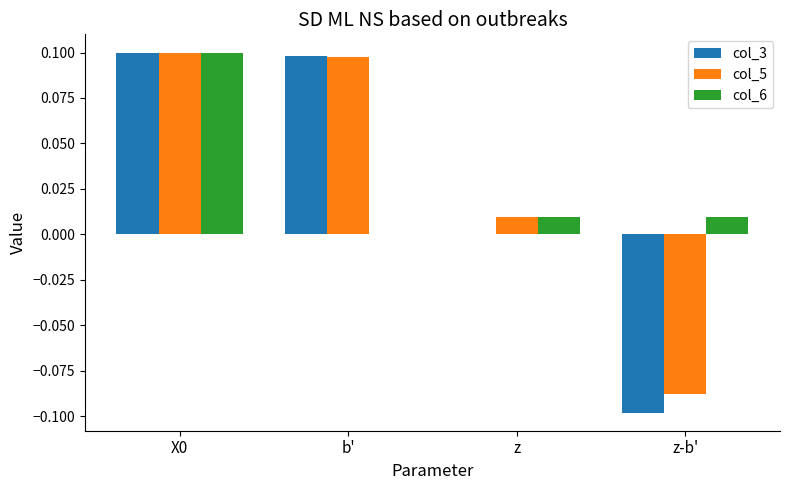

Which series changed the most between b' and z-b'?

col_3